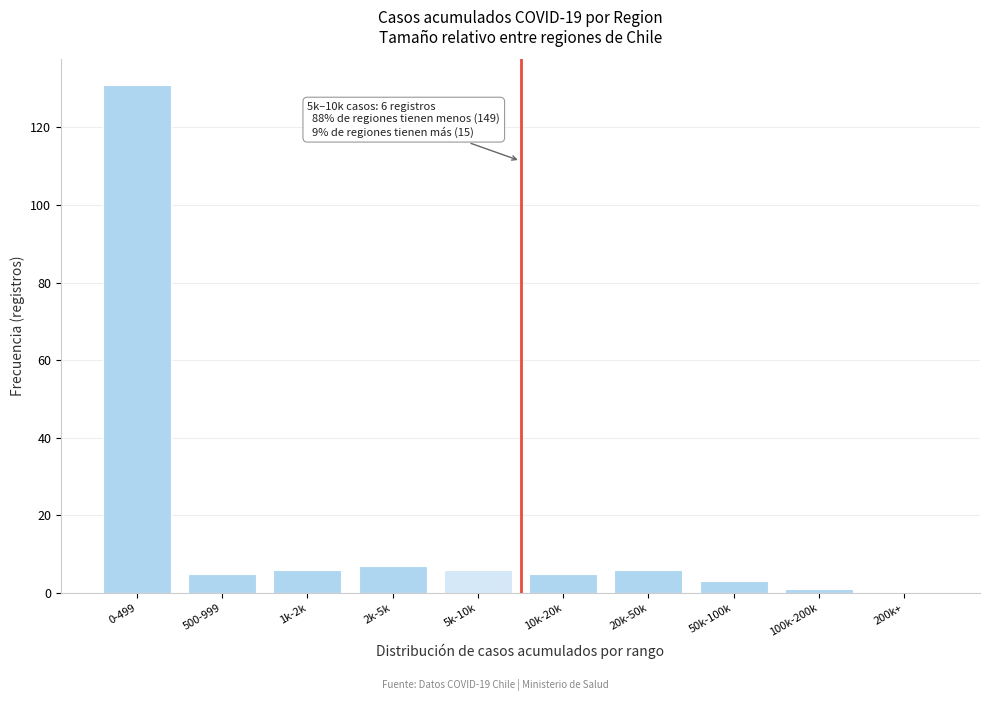

Reading left to right, list all the values displayed in this chart.

0-499=131	500-999=5	1k-2k=6	2k-5k=7	5k-10k=6	10k-20k=5	20k-50k=6	50k-100k=3	100k-200k=1	200k+=0